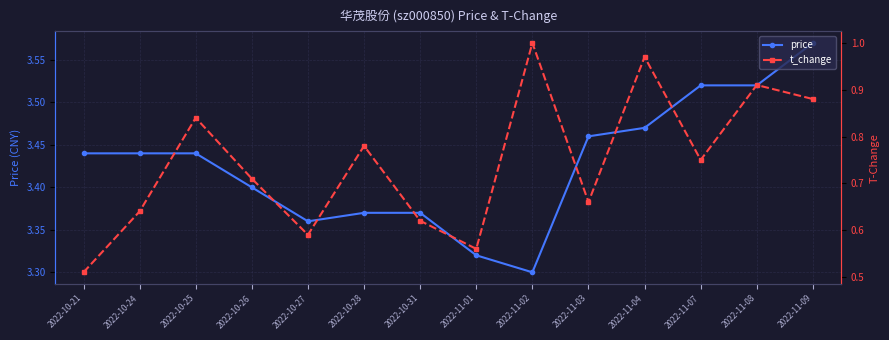

What is the value of the price point at the 5th from the left?

3.4